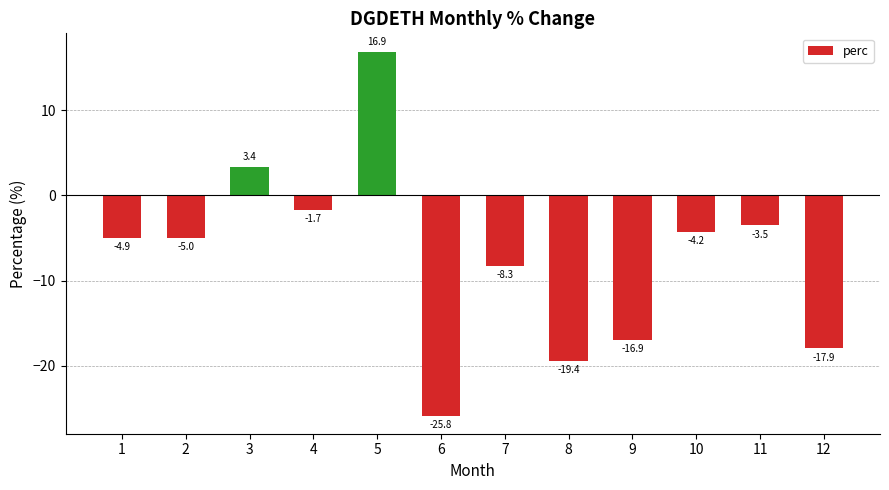

What is the value of the 6th bar from the left?

-25.8